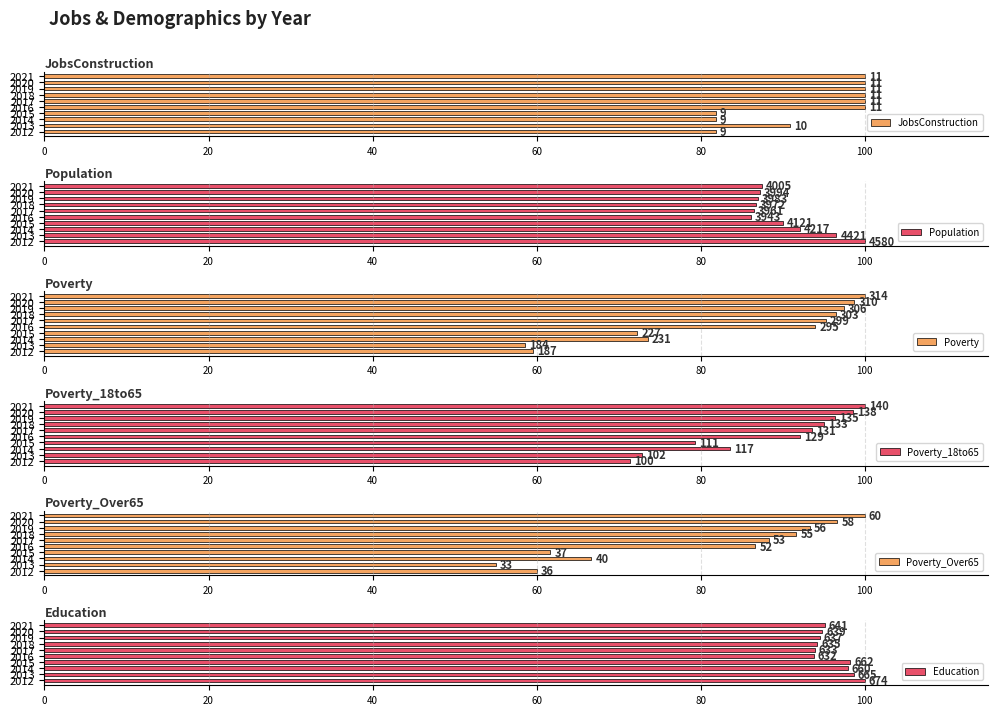

What is the label of the 8th bar from the right?

40